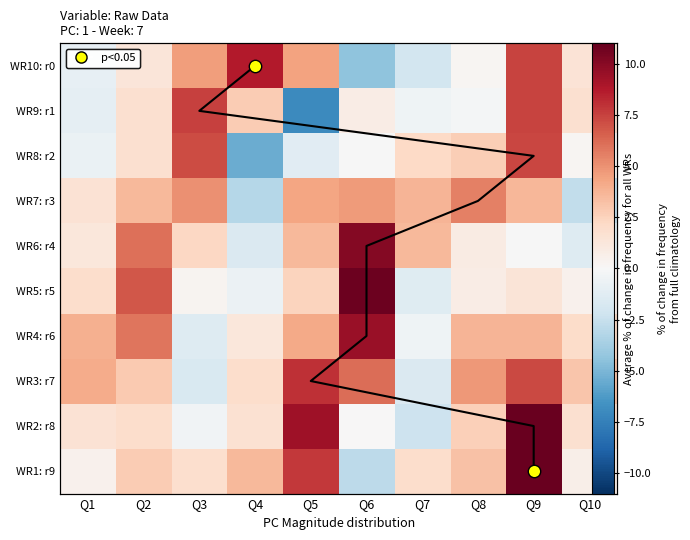

How many values in WR10: r0 are above zero?

7